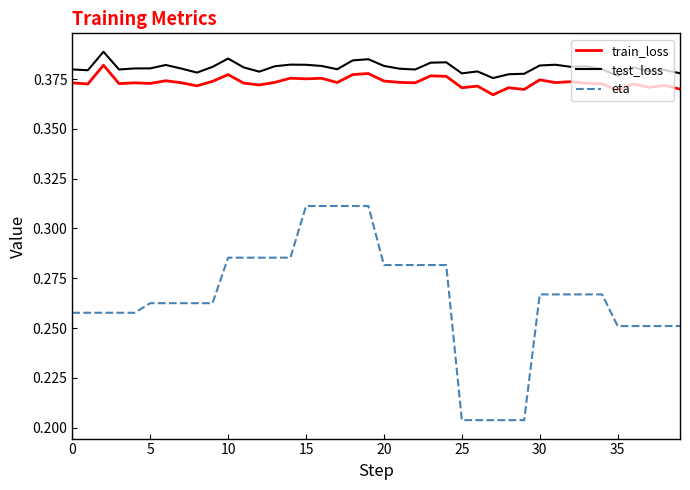

At how many categories does at least one series exceed 0?

40